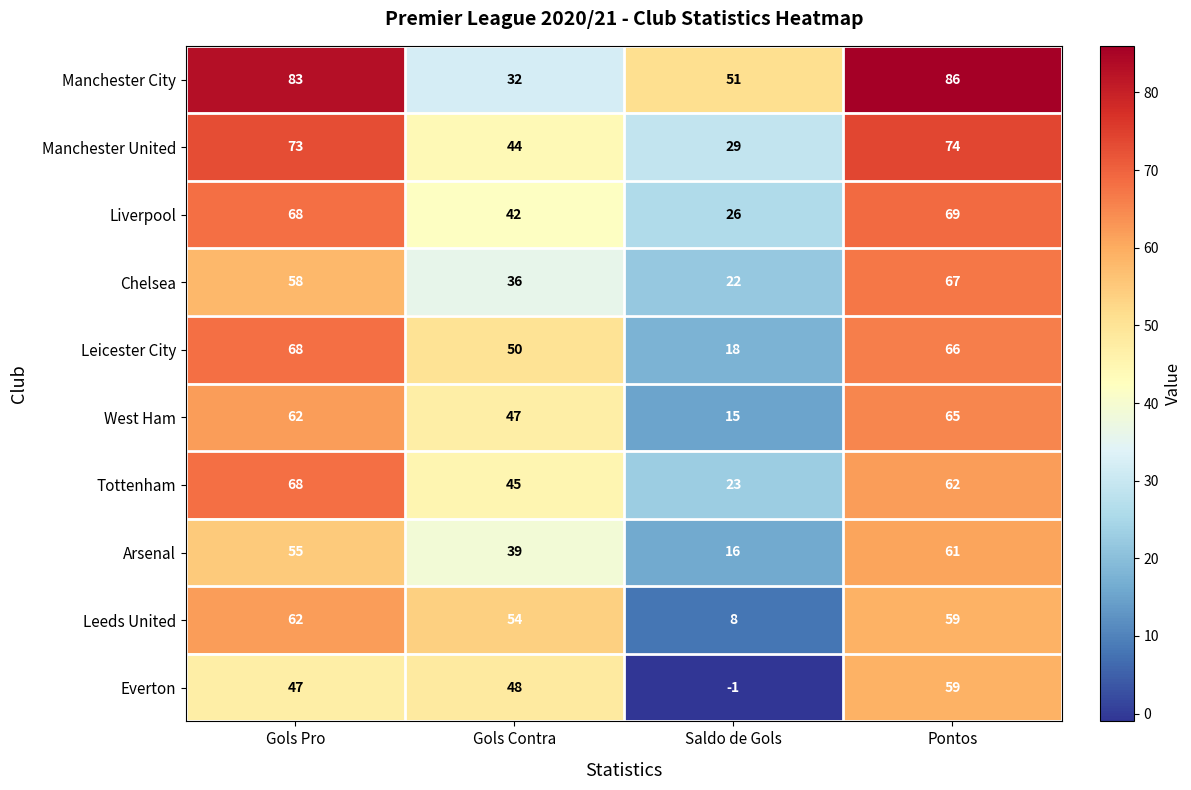

At which category is the sum across all series the highest?

Pontos